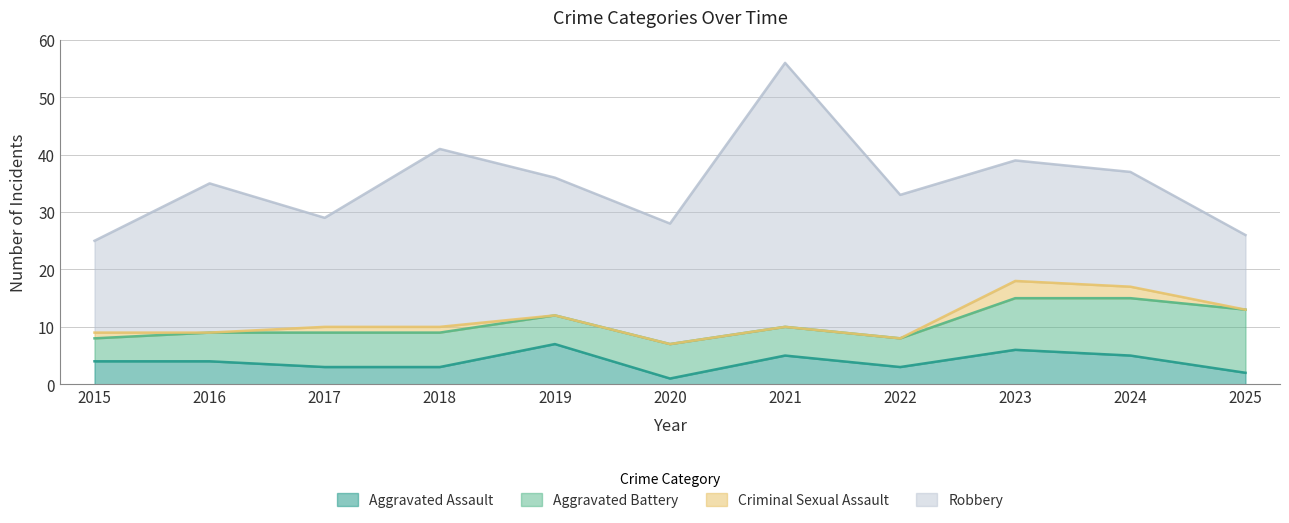

What are all the series names shown in the legend?

Aggravated Assault, Aggravated Battery, Criminal Sexual Assault, Robbery